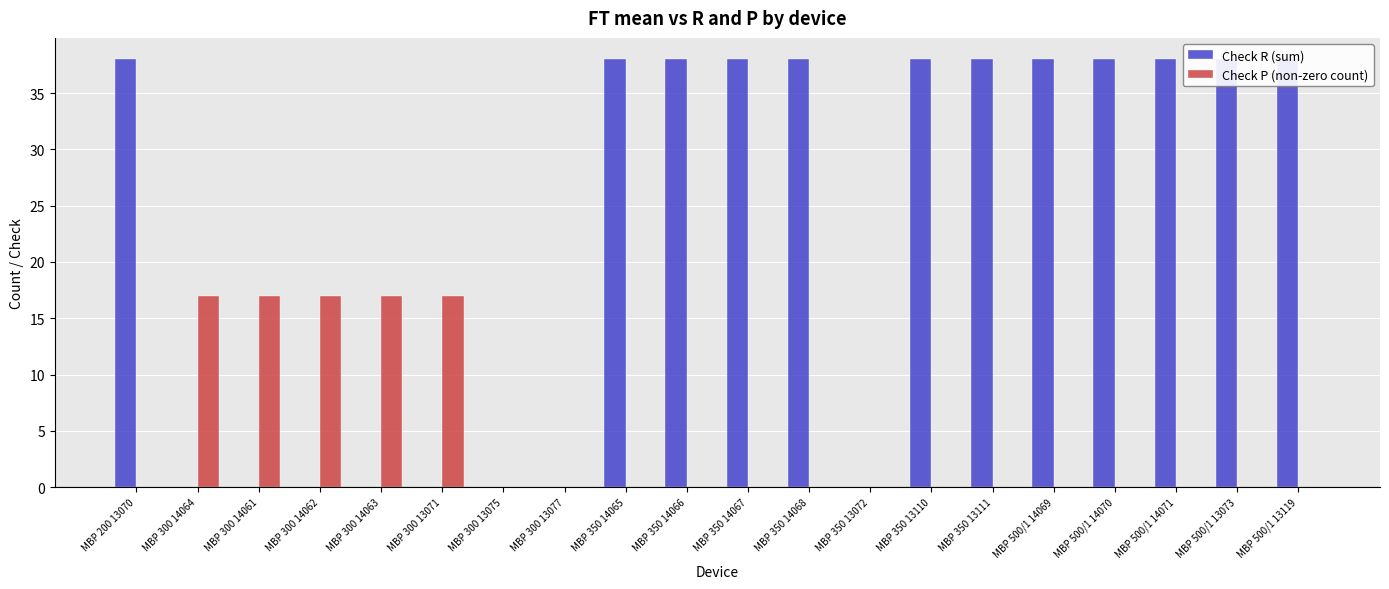

How many positive values does the Check R (sum) series have?

12